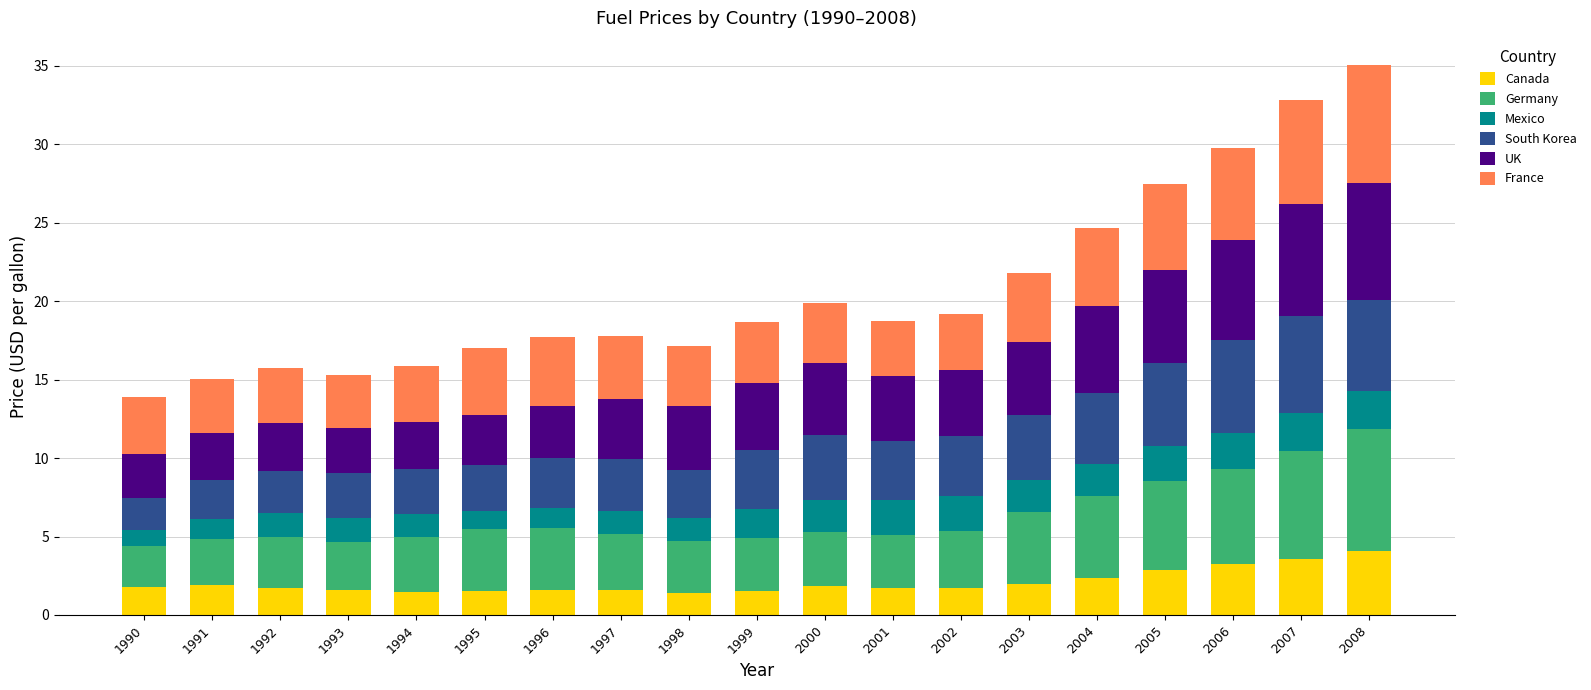

Is it true that Canada equals 2.9 at 2005?

True